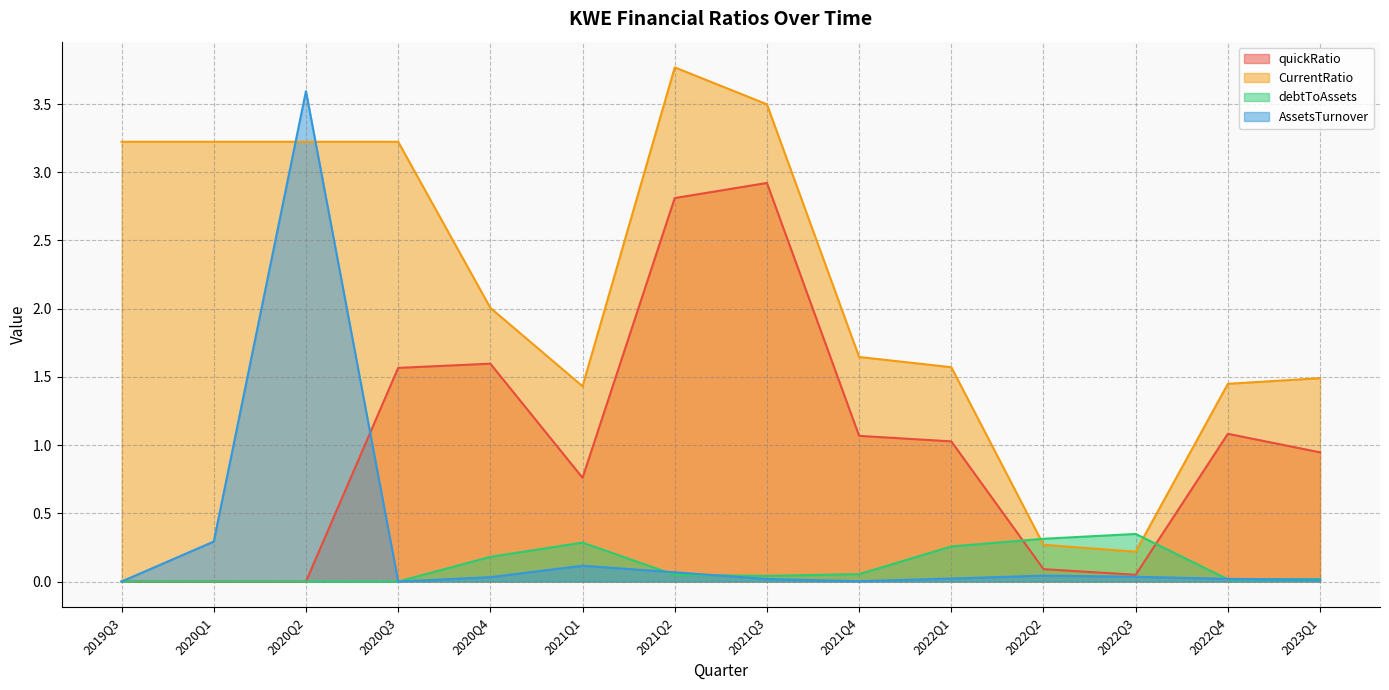

At how many categories does at least one series exceed 0?

14